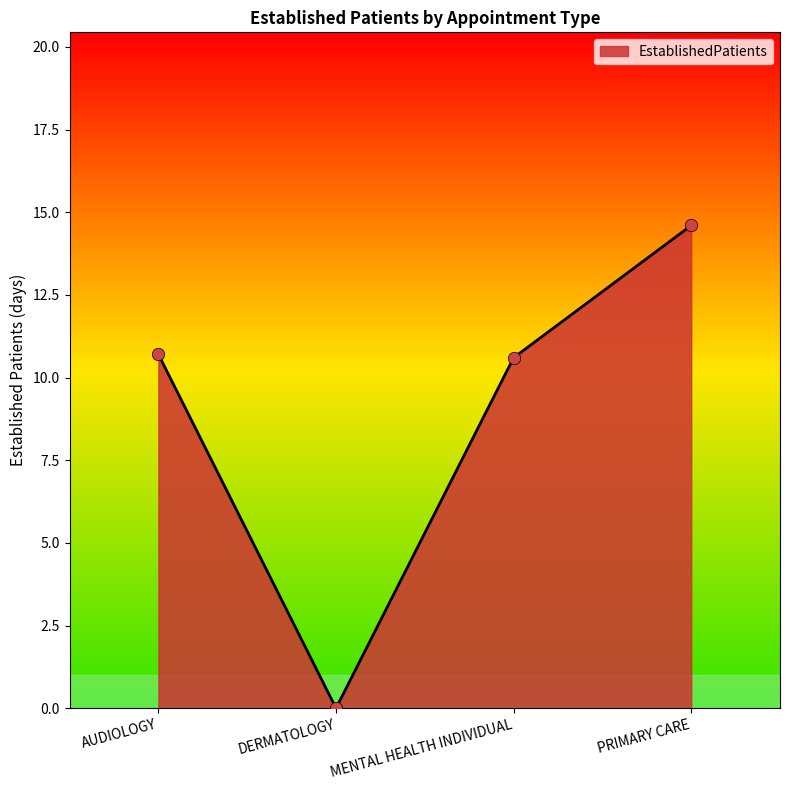

Which has a higher value, DERMATOLOGY or PRIMARY CARE?

PRIMARY CARE